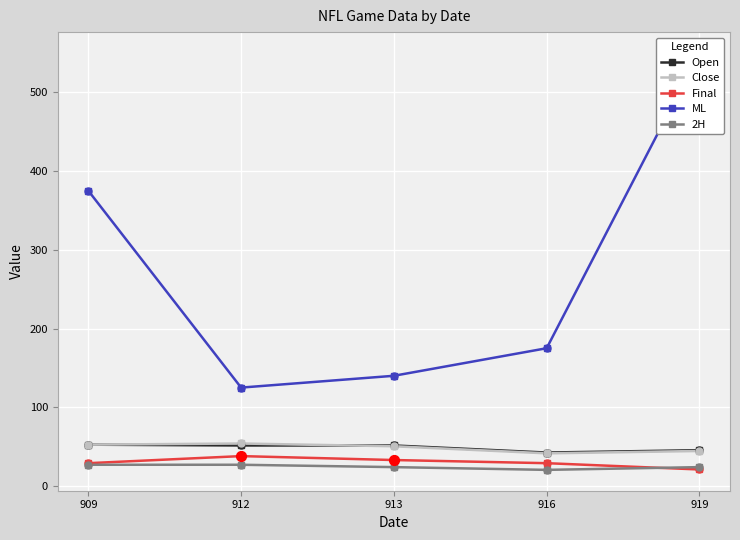

Is the value of ML at 919 greater than the value of 2H at 909?

Yes